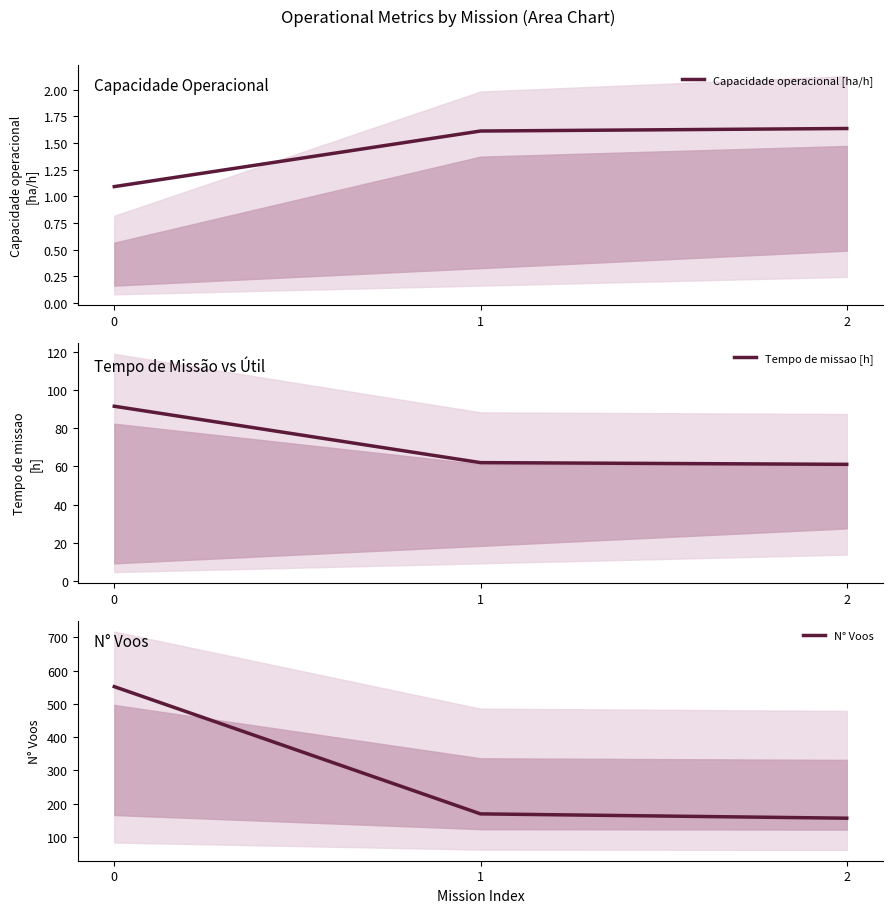

Is this an area chart (filled region under the line)?

No